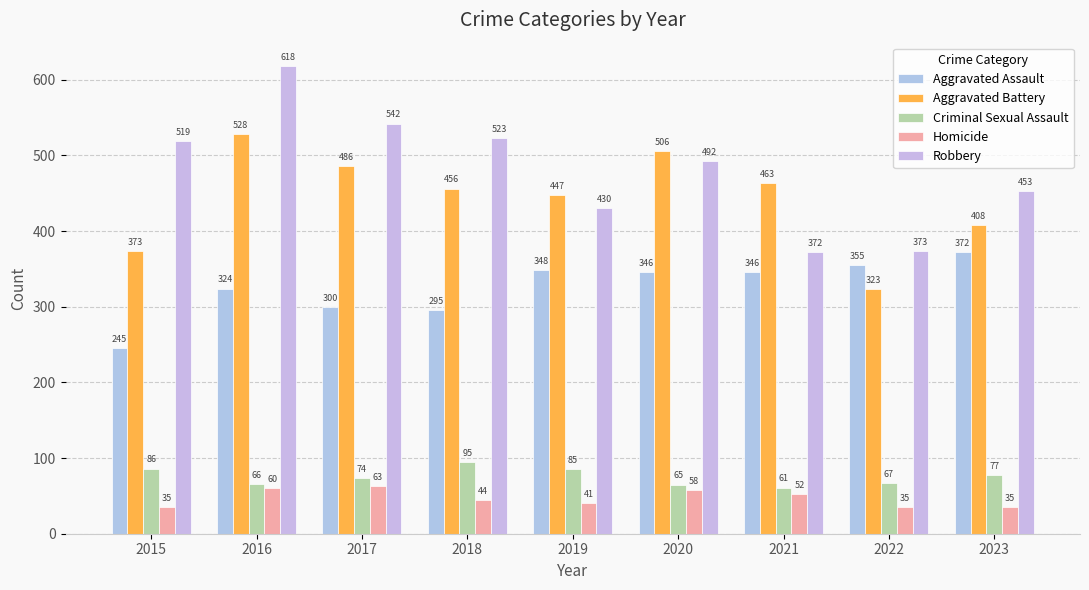

Is it true that Aggravated Battery equals 790 at 2018?

False